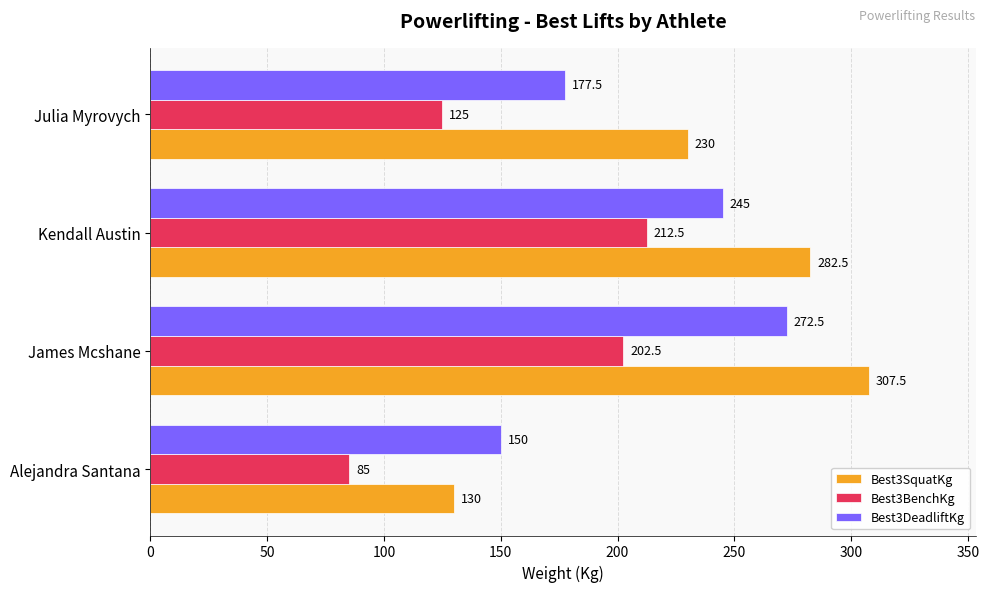

How many data points does each series have?

4